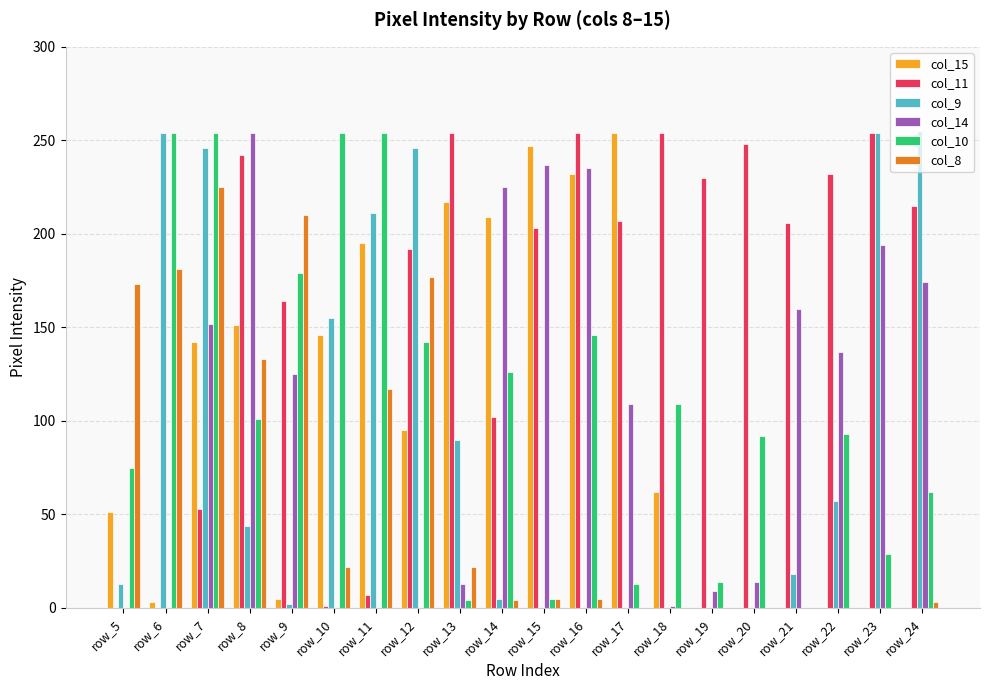

The value of col_14 at row_21 is 244. True or false?

False